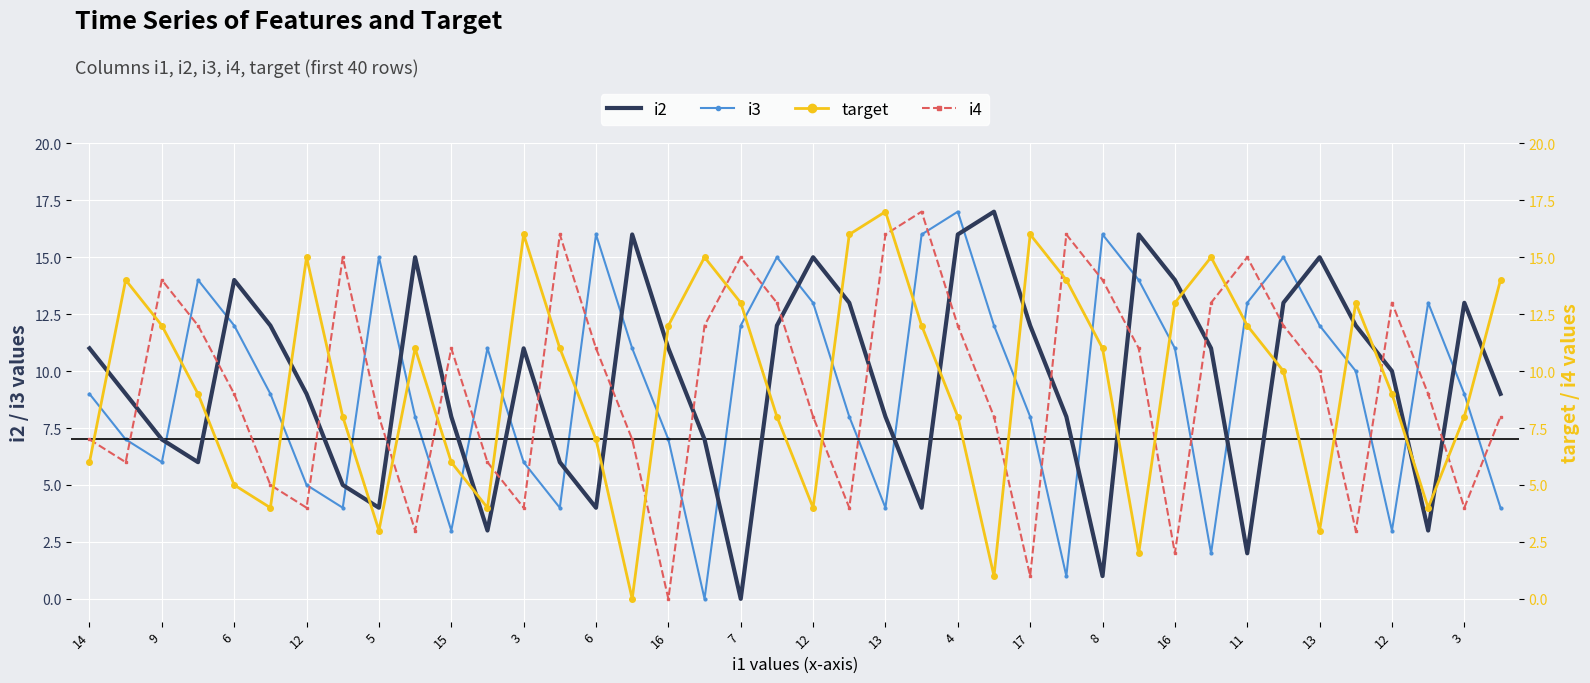

What are all the series names shown in the legend?

i2, i3, target, i4